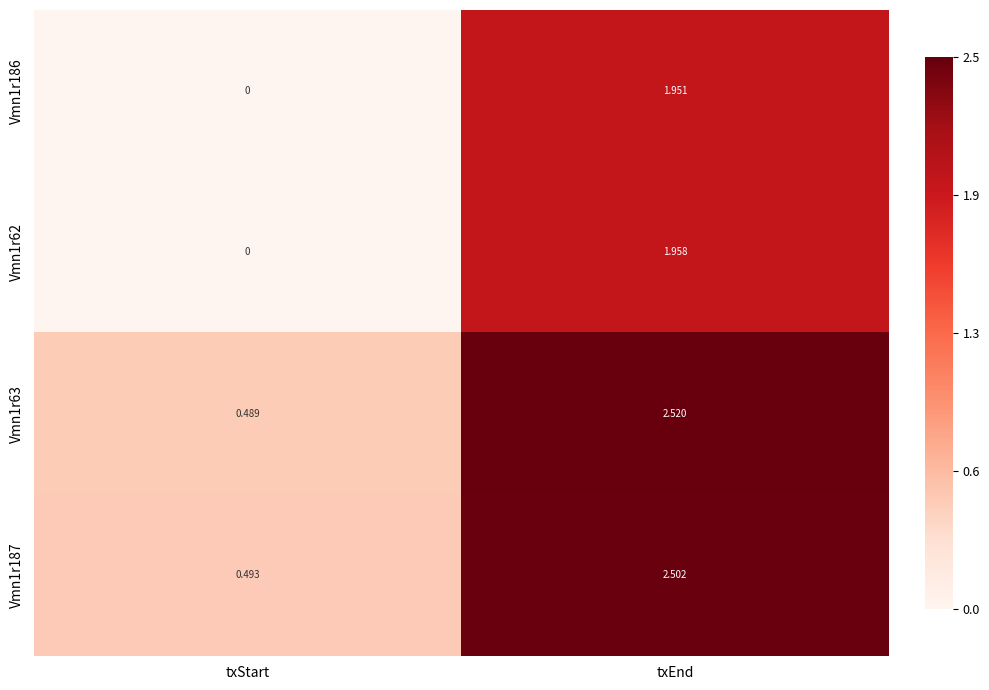

At which category does the chart reach its minimum across all series?

txStart